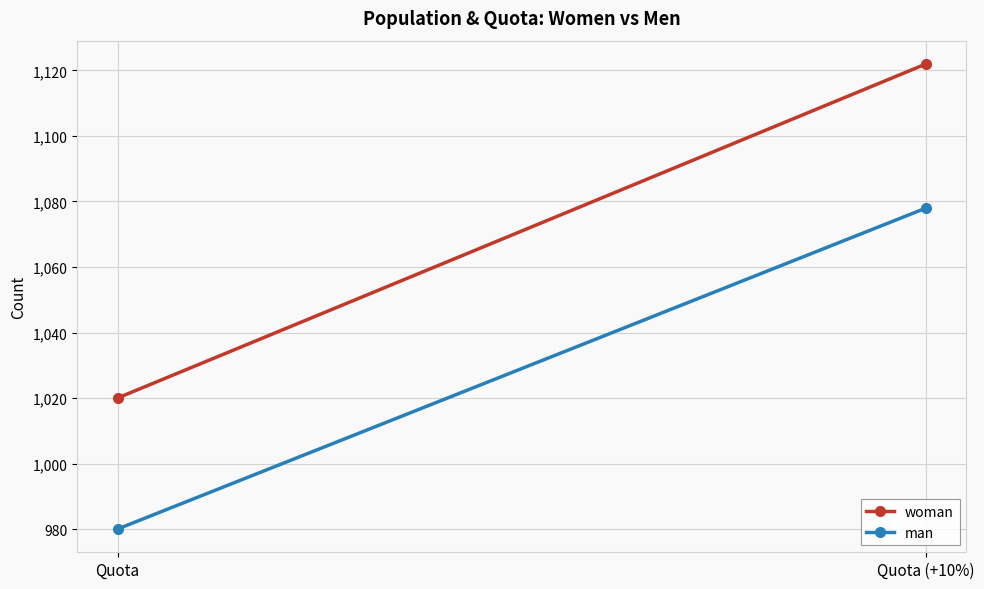

Reading right to left, list all the values displayed in this chart.

woman: 1122	1020
man: 1078	980